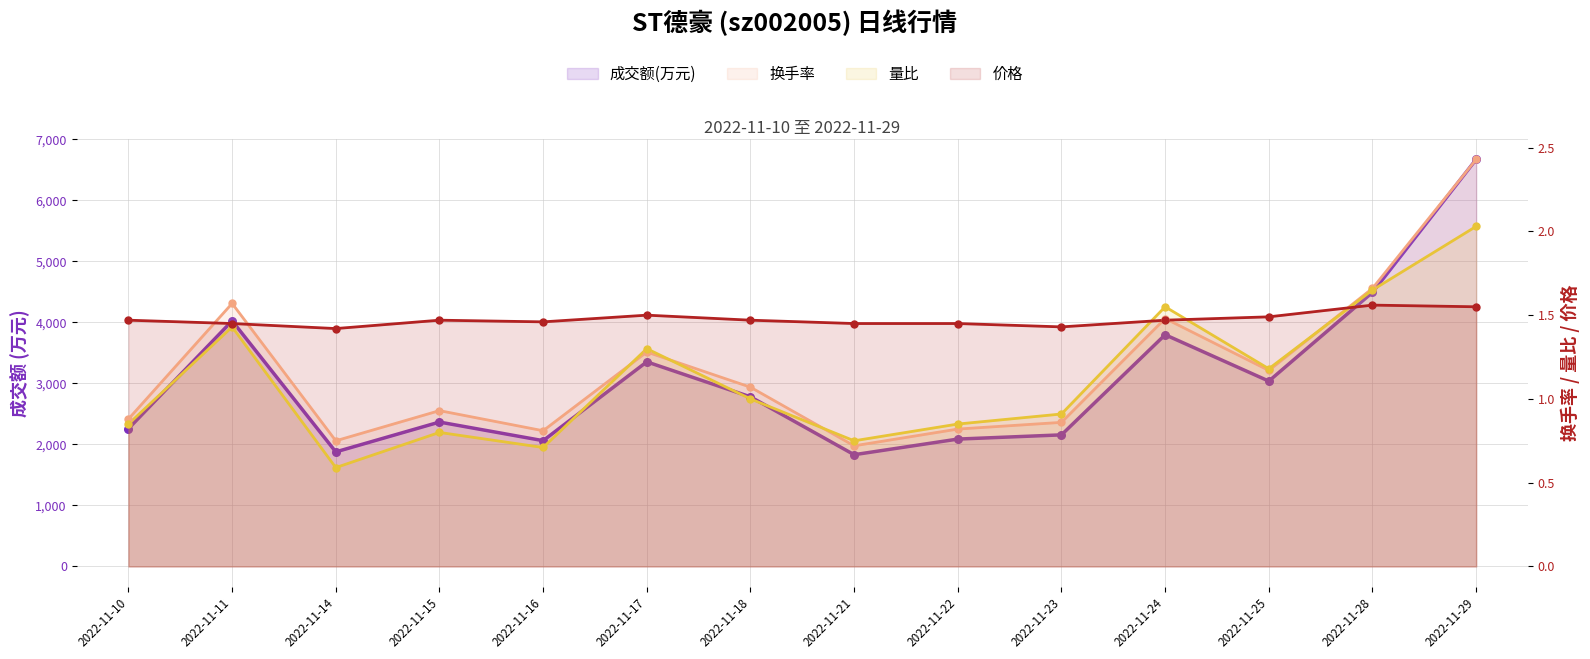

Which series contains the lowest Y value?

量比